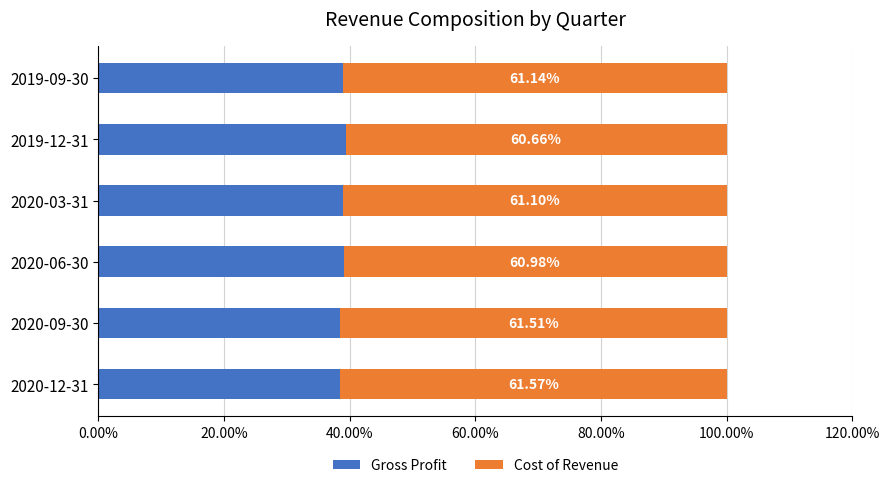

What are all the series names shown in the legend?

Gross Profit, Cost of Revenue